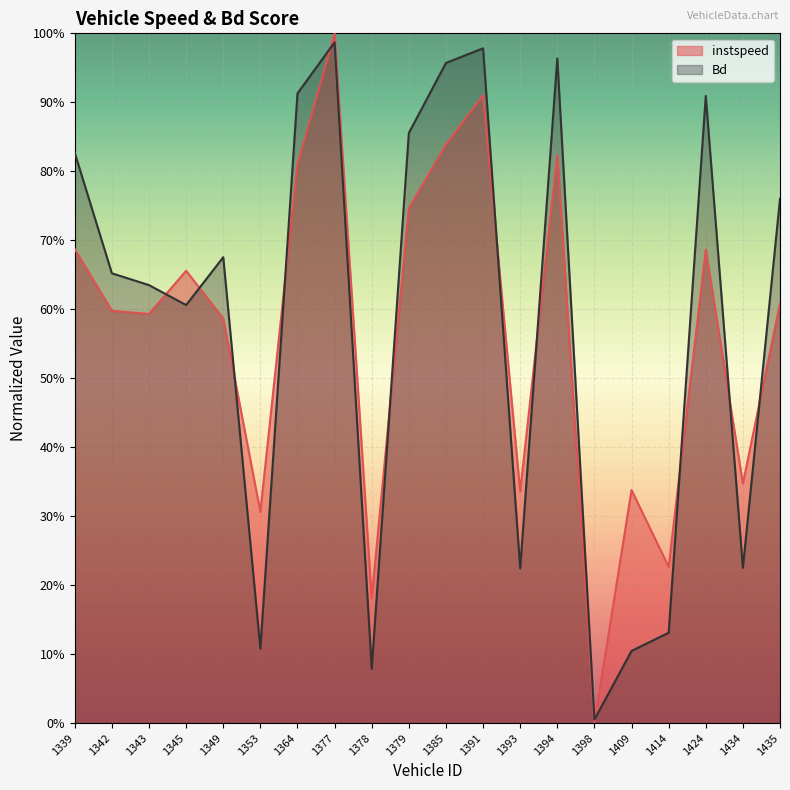

What is the difference between the maximum and minimum values in the Bd series?

1.0